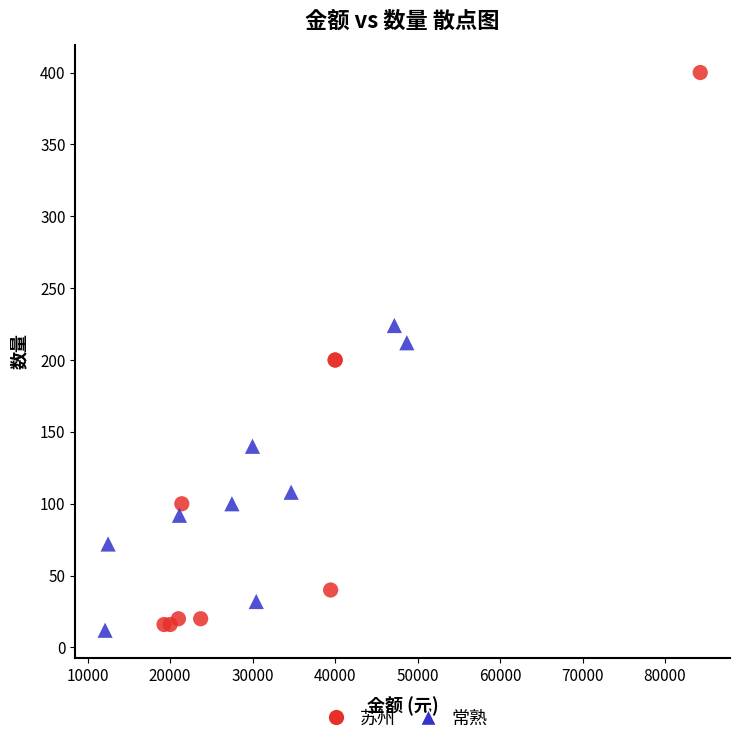

Which series has the largest Y range (max minus min)?

苏州